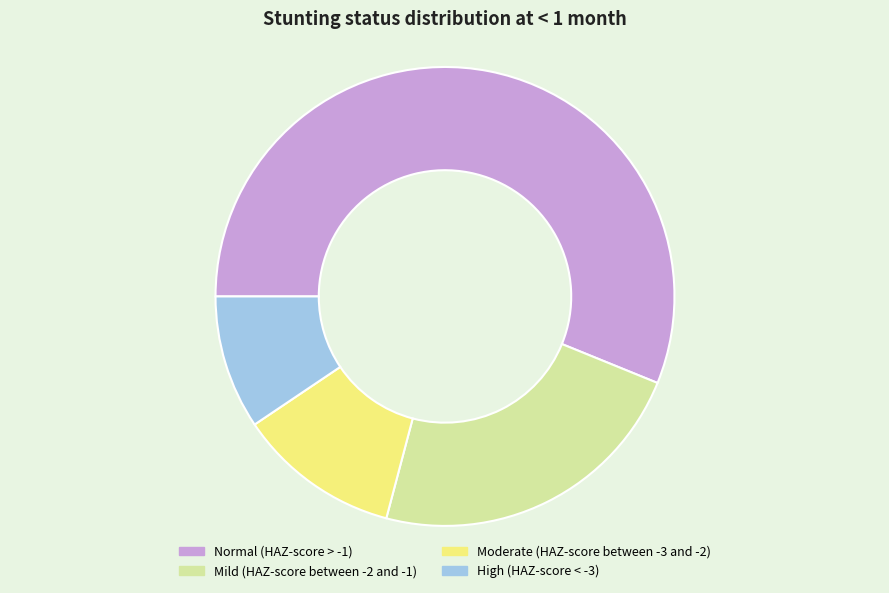

Rank the categories by value from lowest to highest.

High (HAZ-score < -3), Moderate (HAZ-score between -3 and -2), Mild (HAZ-score between -2 and -1), Normal (HAZ-score > -1)